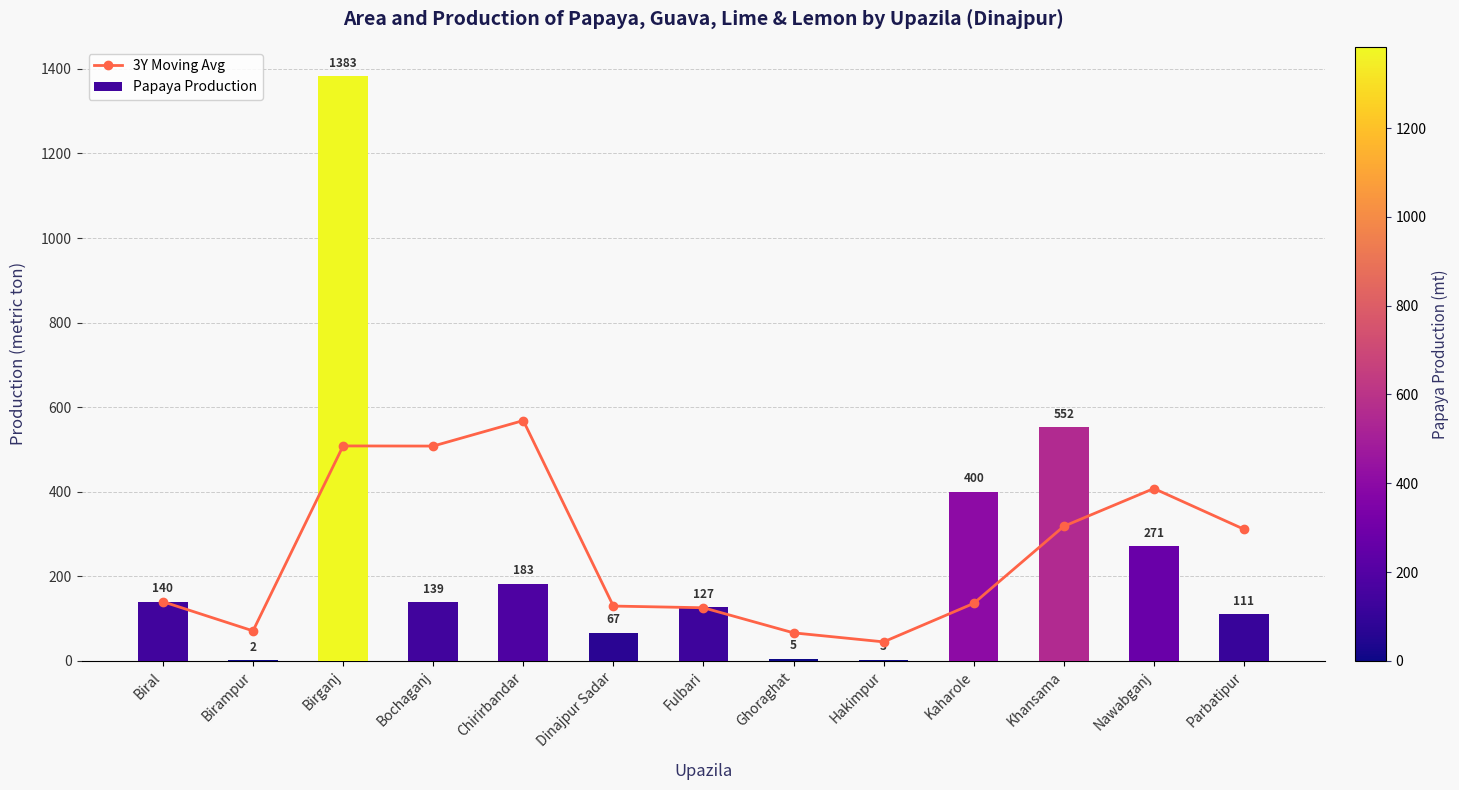

Which series has the widest spread of values?

Papaya Production